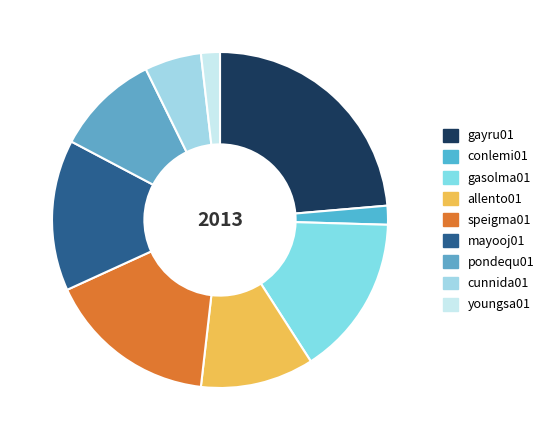

What percentage is NOT represented by youngsa01?

98.2%